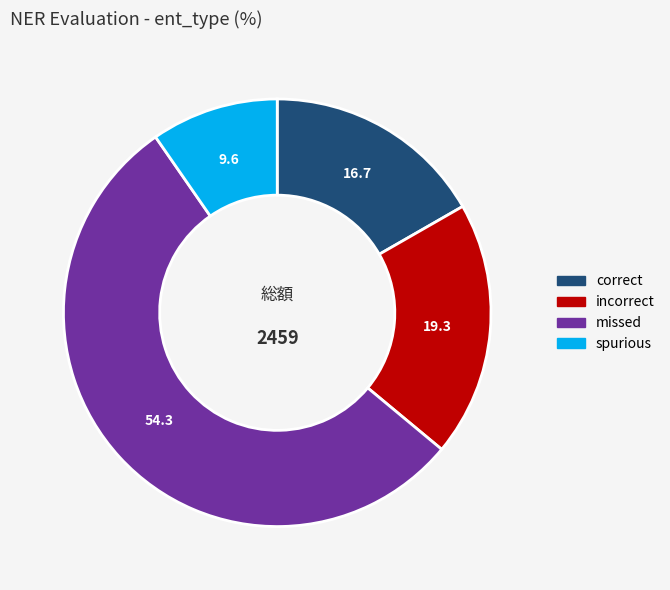

Which category has the smallest portion of the pie?

spurious